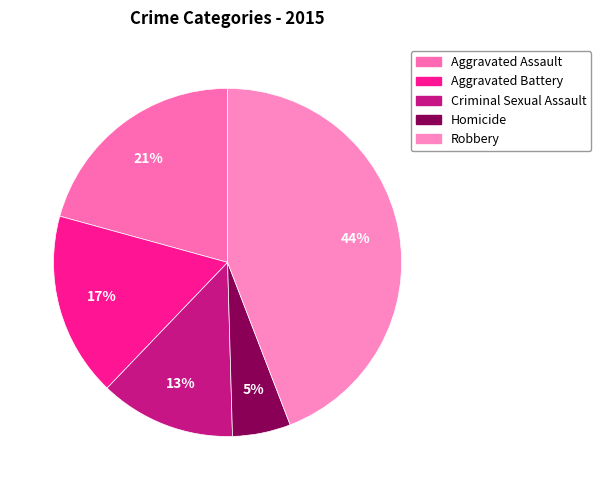

The Criminal Sexual Assault slice represents 6% of the pie. True or false?

False